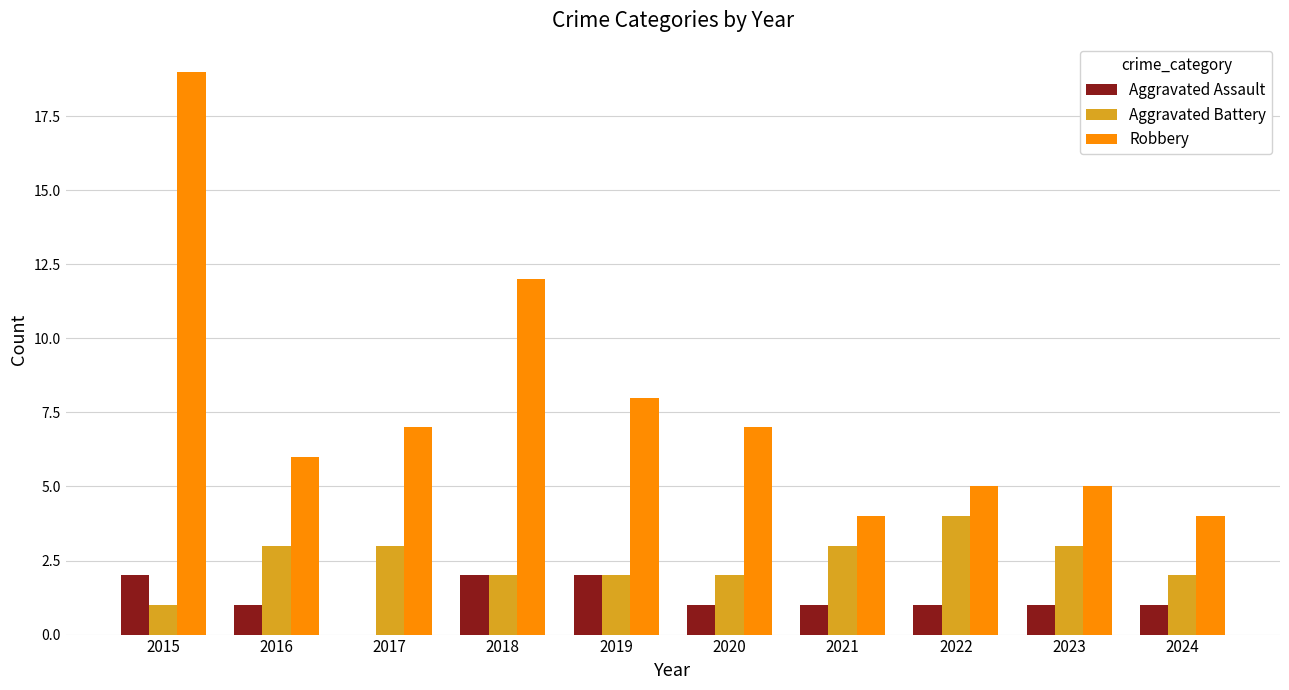

What is the spread (max minus min) of values at 2017?

7